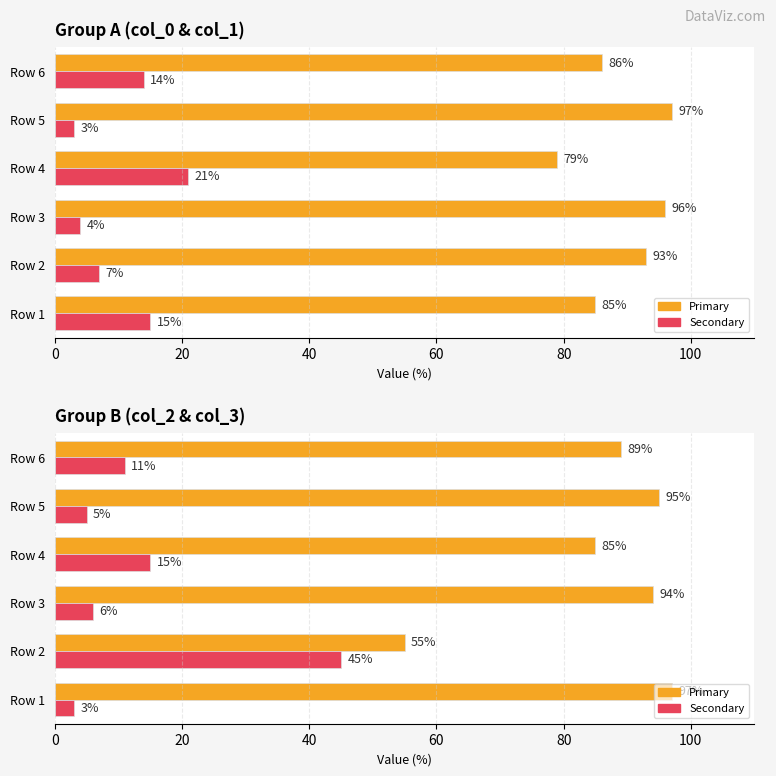

How many data points in Primary are less than 94?

3